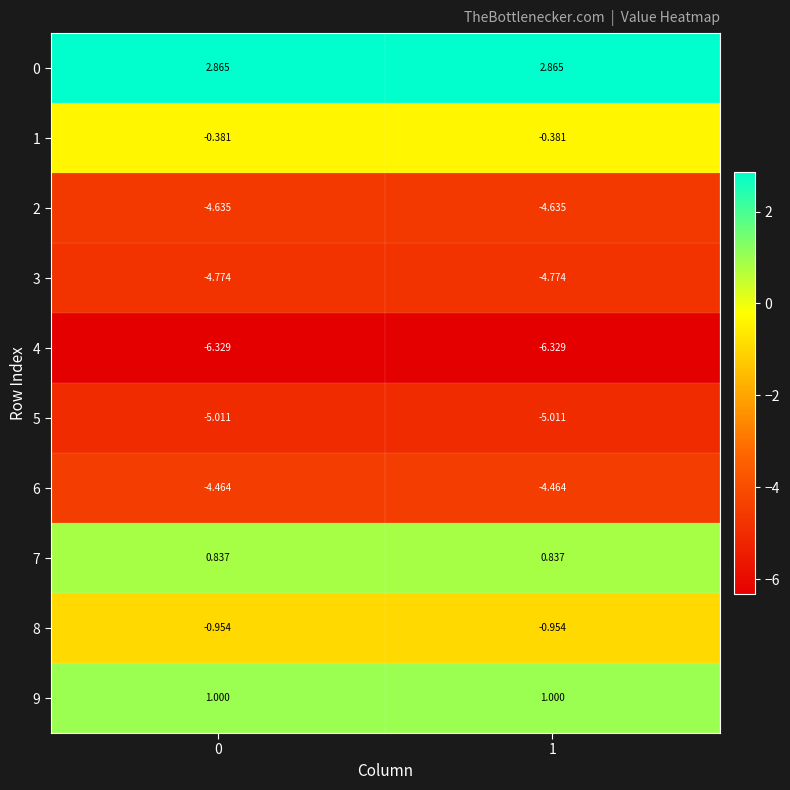

Reading right to left, what are all the values shown in this chart?

0: 1=2.9	0=2.9
1: 1=-0.4	0=-0.4
2: 1=-4.6	0=-4.6
3: 1=-4.8	0=-4.8
4: 1=-6.3	0=-6.3
5: 1=-5.0	0=-5.0
6: 1=-4.5	0=-4.5
7: 1=0.8	0=0.8
8: 1=-1.0	0=-1.0
9: 1=1.0	0=1.0